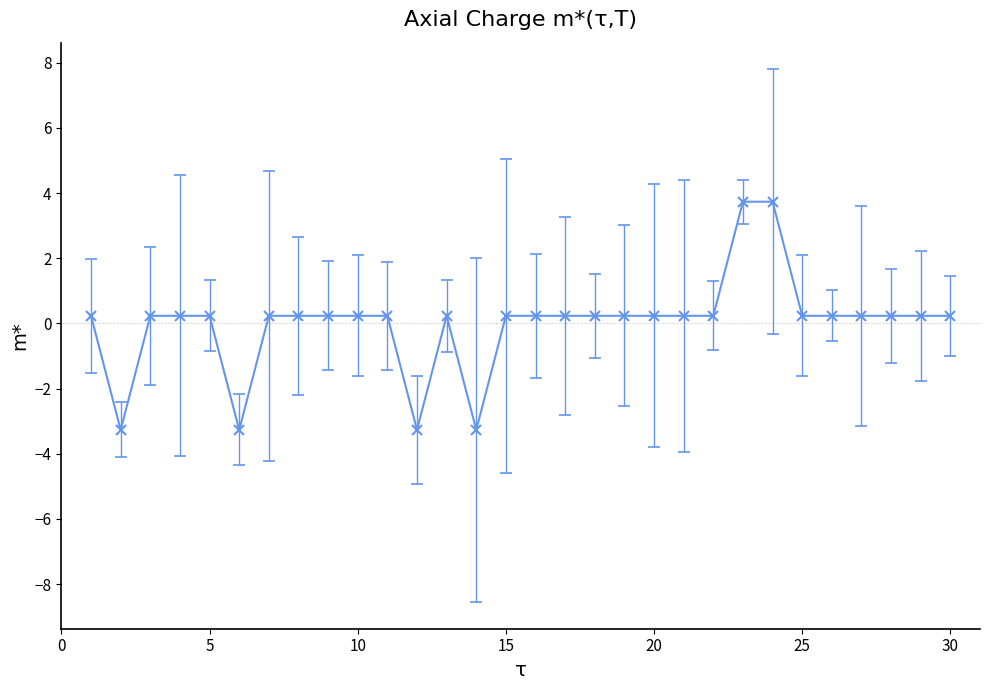

What is the maximum value shown in the chart?

3.7